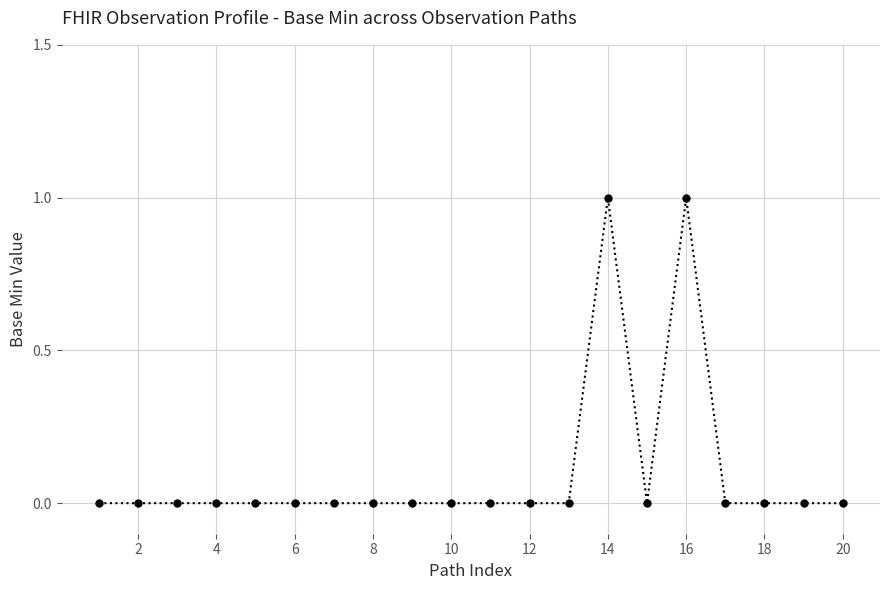

True or false: the data has more than 1 interior local peaks.

True